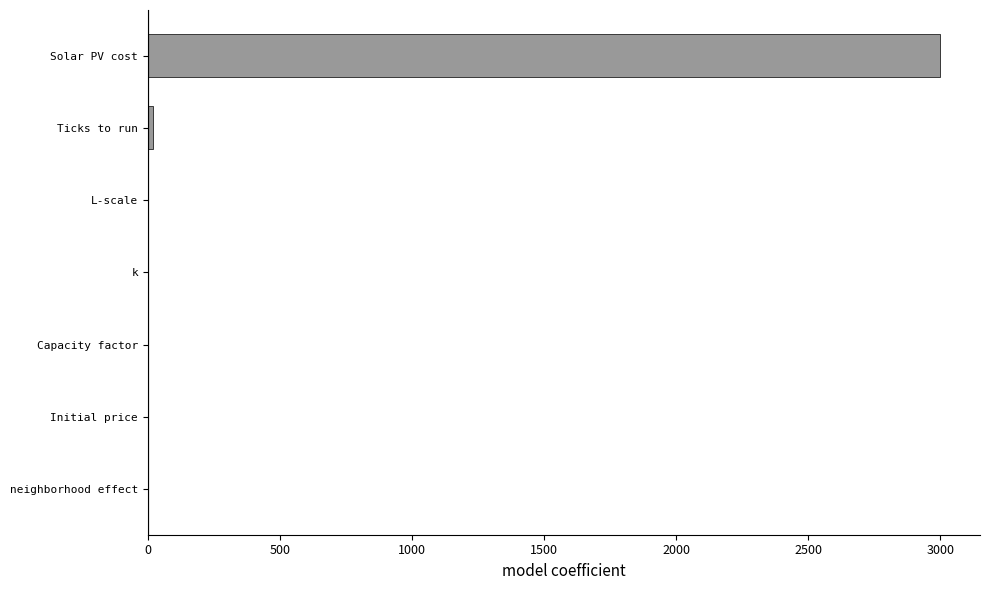

What is the average value?

431.7